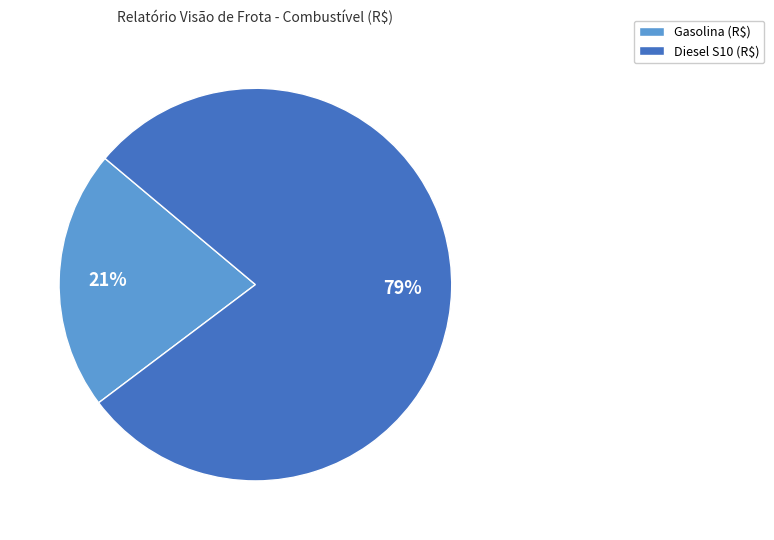

The Gasolina (R$) slice represents 21% of the pie. True or false?

True